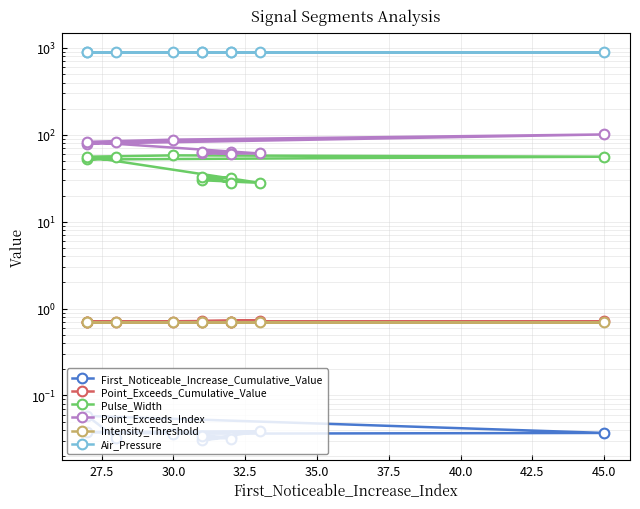

True or false: Air_Pressure and Pulse_Width intersect in this chart.

False